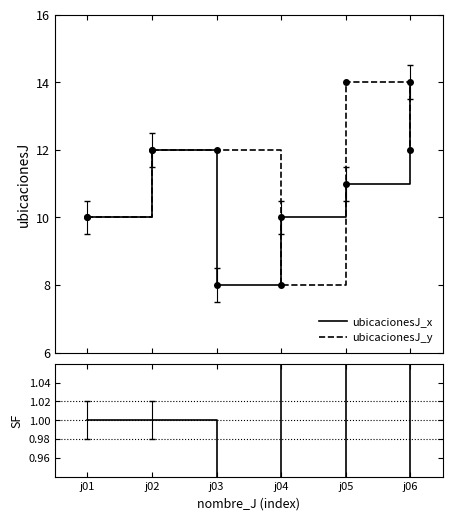

Which label corresponds to the smallest value in the chart?

j03